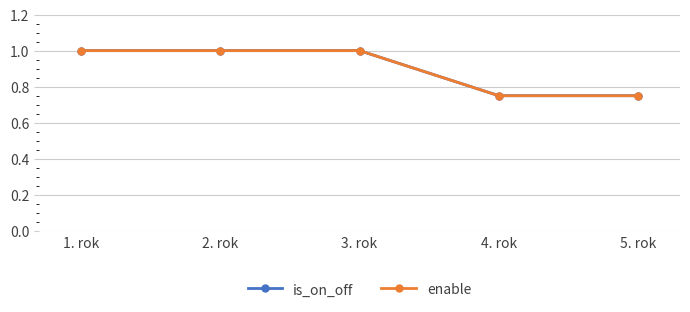

Is it true that is_on_off equals 0.5 at 3. rok?

False